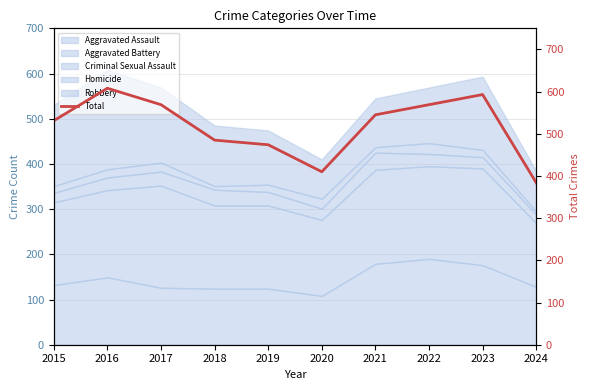

Rank the categories by value from highest to lowest.

2016, 2023, 2017, 2022, 2021, 2015, 2018, 2019, 2020, 2024